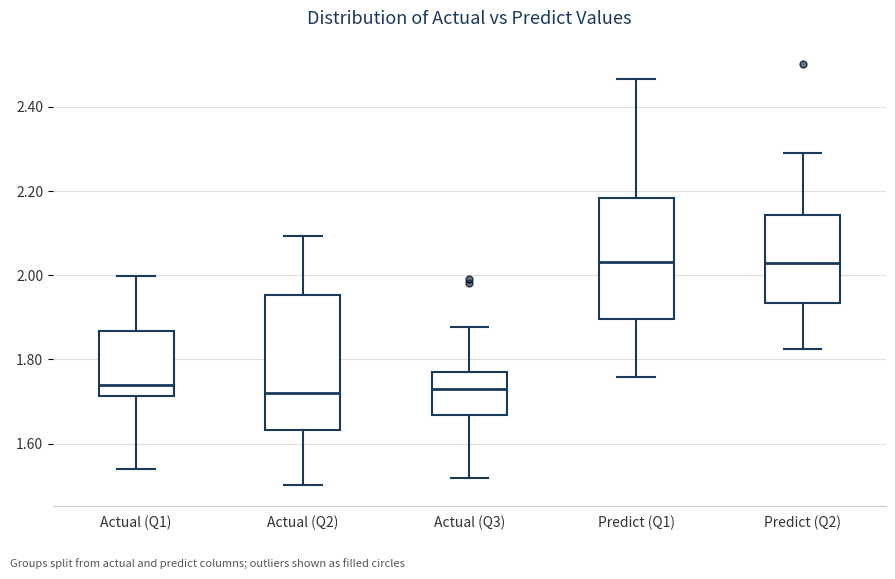

Which box is the tallest, from its lower edge to its upper edge?

Actual (Q2)